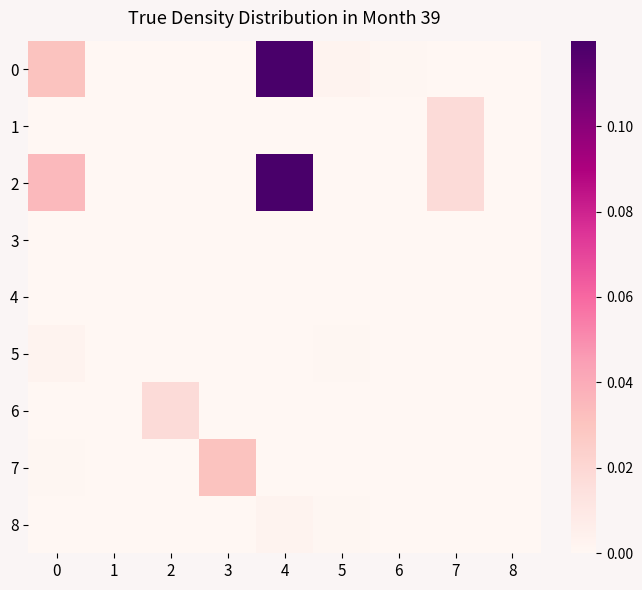

Reading right to left, list all the values displayed in this chart.

0: 8=0.0	7=0.0	6=0.0	5=0.0	4=0.1	3=0.0	2=0.0	1=0.0	0=0.0
1: 8=0.0	7=0.0	6=0.0	5=0.0	4=0.0	3=0.0	2=0.0	1=0.0	0=0.0
2: 8=0.0	7=0.0	6=0.0	5=0.0	4=0.1	3=0.0	2=0.0	1=0.0	0=0.0
3: 8=0.0	7=0.0	6=0.0	5=0.0	4=0.0	3=0.0	2=0.0	1=0.0	0=0.0
4: 8=0.0	7=0.0	6=0.0	5=0.0	4=0.0	3=0.0	2=0.0	1=0.0	0=0.0
5: 8=0.0	7=0.0	6=0.0	5=0.0	4=0.0	3=0.0	2=0.0	1=0.0	0=0.0
6: 8=0.0	7=0.0	6=0.0	5=0.0	4=0.0	3=0.0	2=0.0	1=0.0	0=0.0
7: 8=0.0	7=0.0	6=0.0	5=0.0	4=0.0	3=0.0	2=0.0	1=0.0	0=0.0
8: 8=0.0	7=0.0	6=0.0	5=0.0	4=0.0	3=0.0	2=0.0	1=0.0	0=0.0